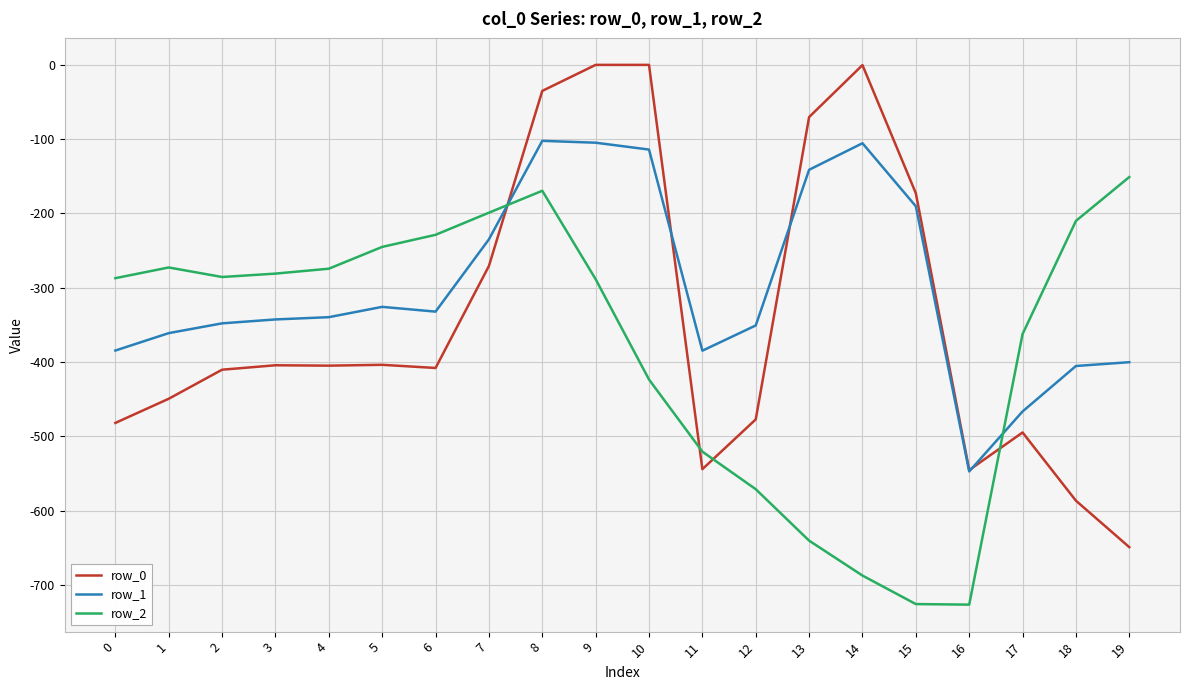

How many lines are shown in the chart?

3